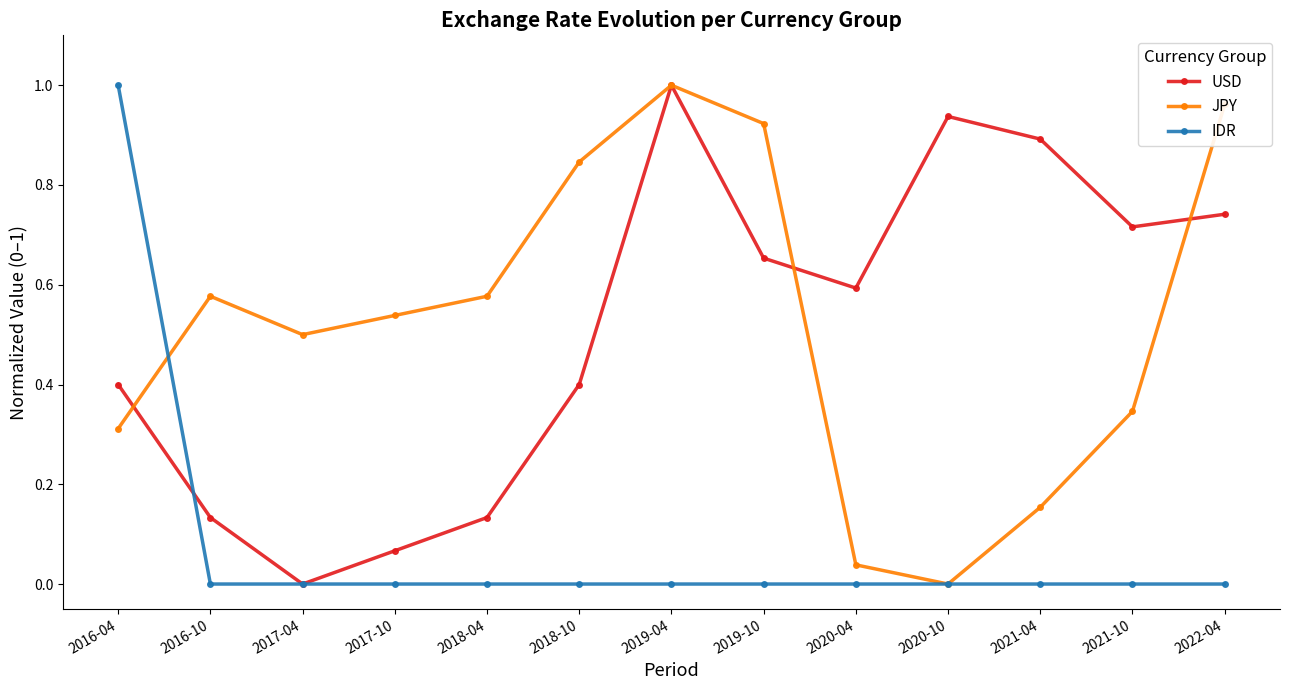

Where do JPY and USD first cross each other?

2016-04 and 2016-10